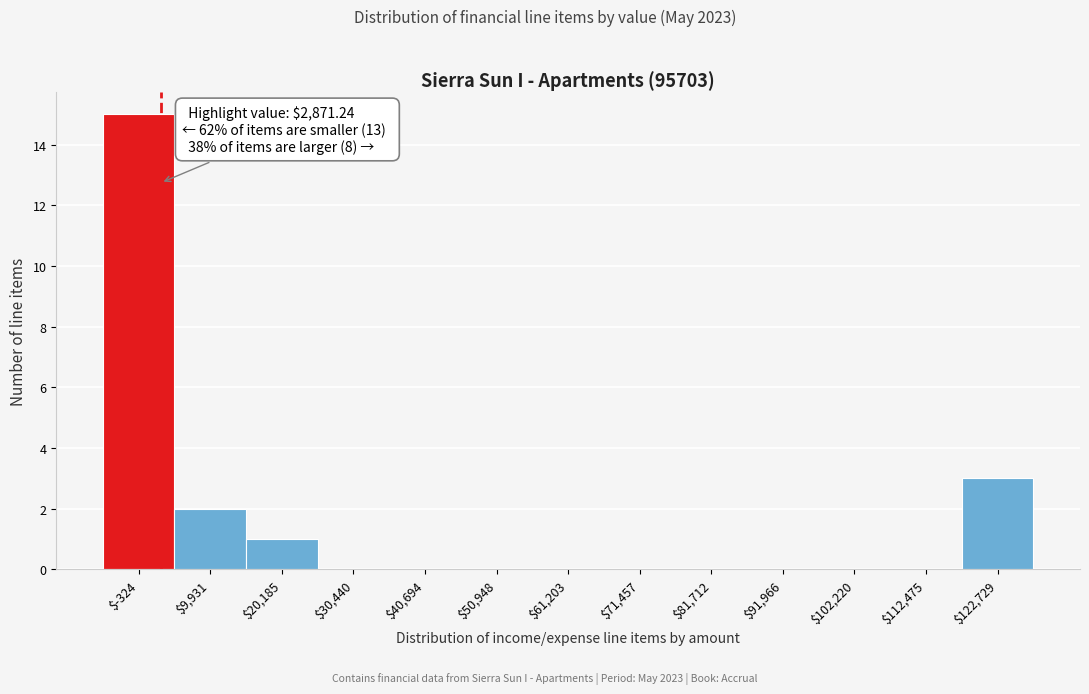

Over which range of the x-axis is the bar tallest?

-6000 to 4000